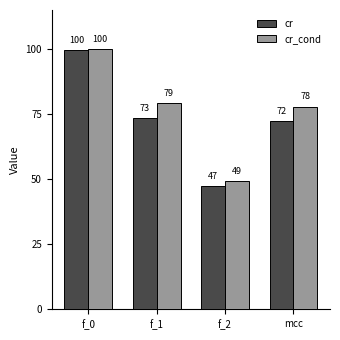

Are the bars grouped side by side (vs. stacked)?

Yes